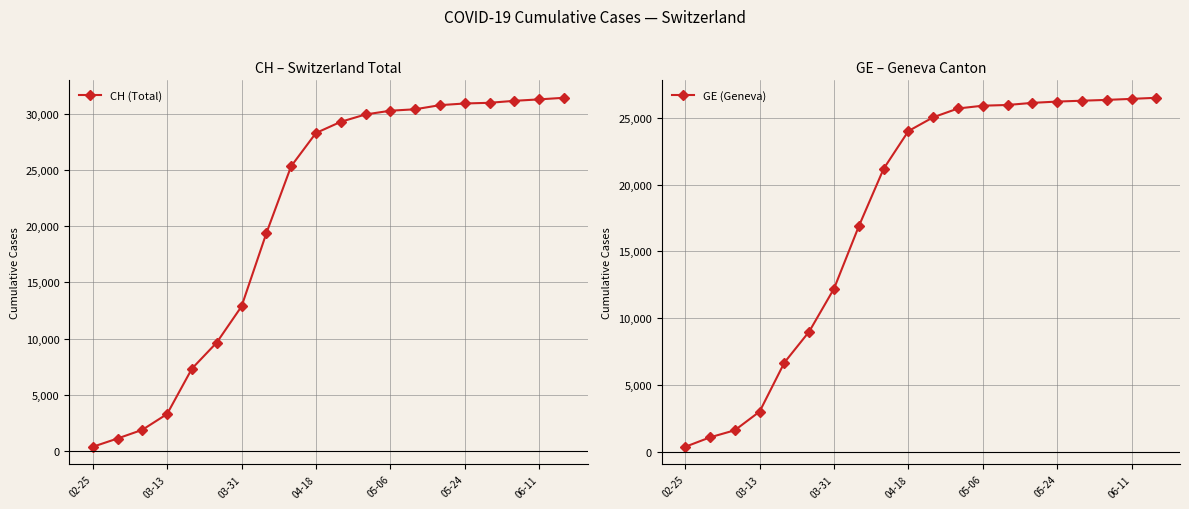

How many data points in GE (Geneva) are less than 25030?

10